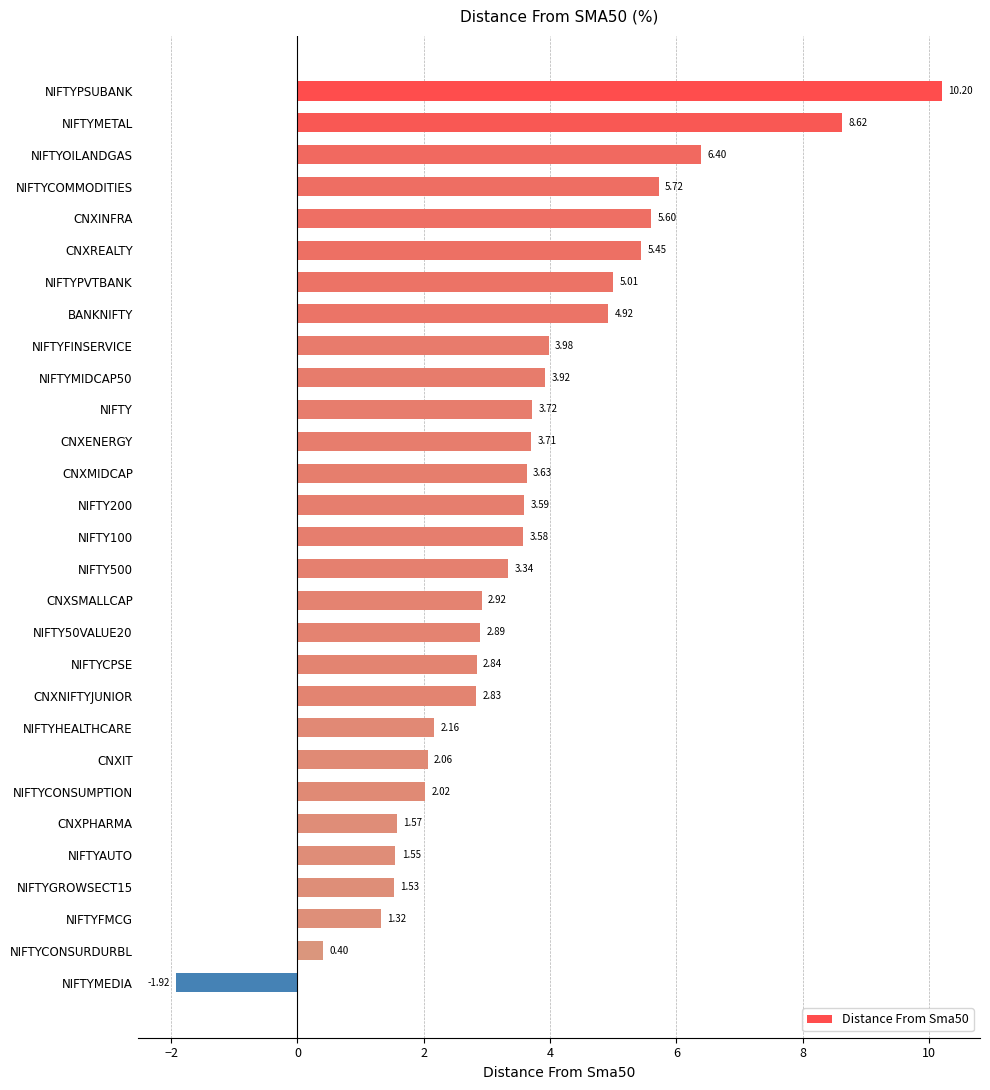

Rank the categories by value from highest to lowest.

NIFTYPSUBANK, NIFTYMETAL, NIFTYOILANDGAS, NIFTYCOMMODITIES, CNXINFRA, CNXREALTY, NIFTYPVTBANK, BANKNIFTY, NIFTYFINSERVICE, NIFTYMIDCAP50, NIFTY, CNXENERGY, CNXMIDCAP, NIFTY200, NIFTY100, NIFTY500, CNXSMALLCAP, NIFTY50VALUE20, NIFTYCPSE, CNXNIFTYJUNIOR, NIFTYHEALTHCARE, CNXIT, NIFTYCONSUMPTION, CNXPHARMA, NIFTYAUTO, NIFTYGROWSECT15, NIFTYFMCG, NIFTYCONSURDURBL, NIFTYMEDIA